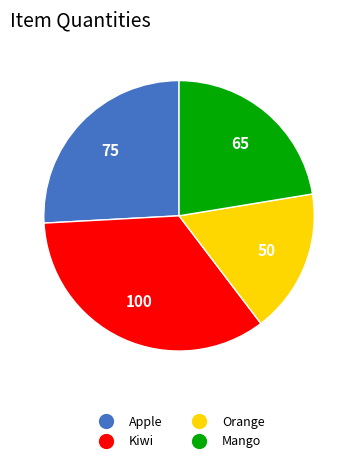

Approximately how many times larger is the value at Orange compared to Mango?

0.8